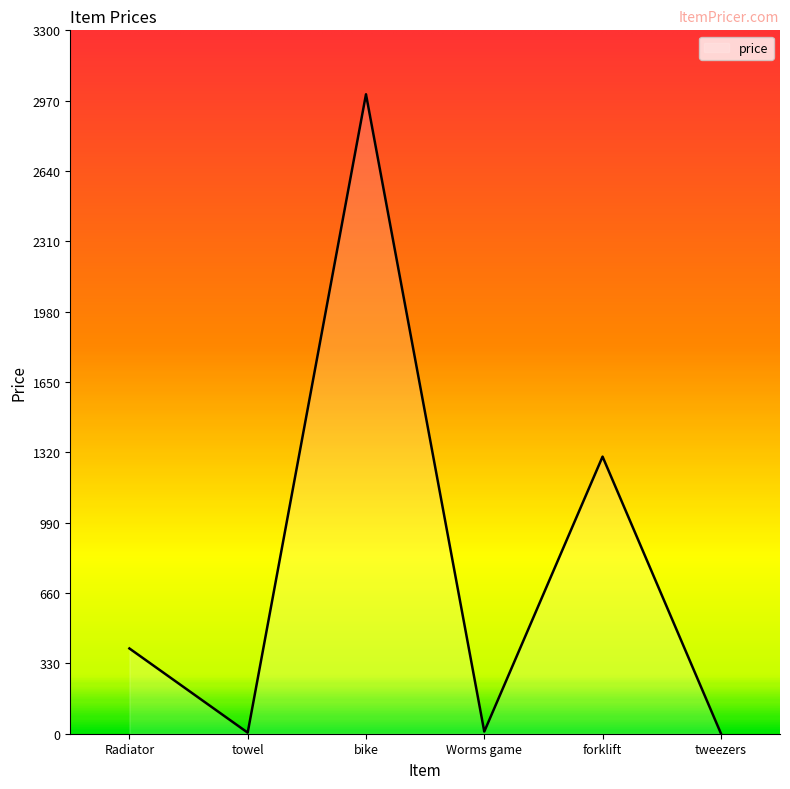

What is the greatest value displayed?

3000